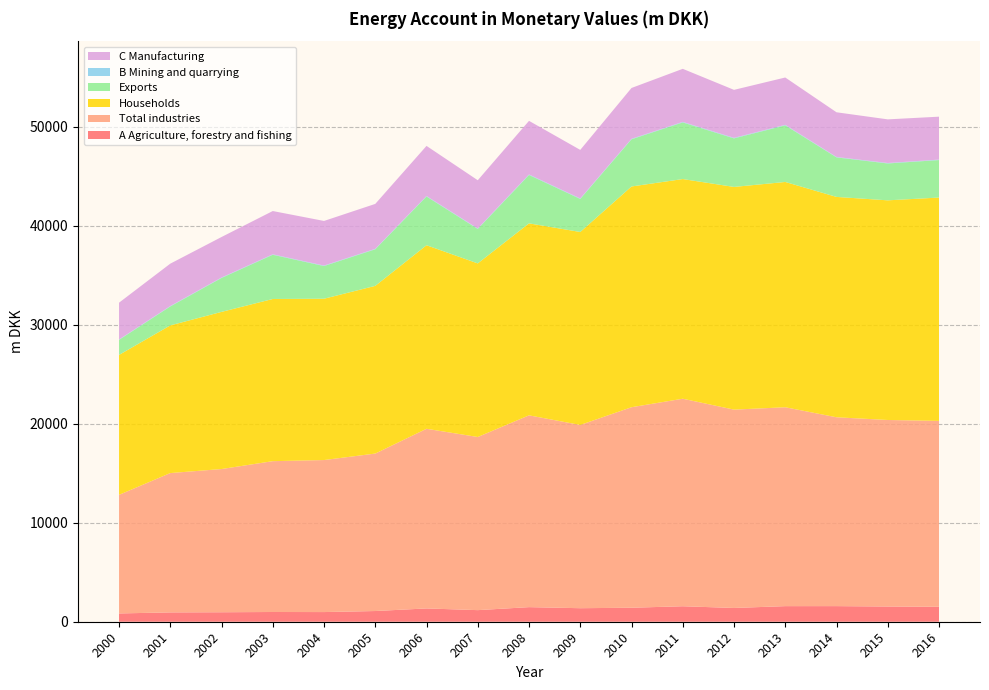

Reading right to left, extract all data points from this chart.

A Agriculture, forestry and fishing: 1509	1537	1576	1575	1390	1564	1413	1366	1474	1171	1343	1081	976	983	958	943	837
Total industries: 18775	18838	19073	20086	20032	20958	20251	18507	19370	17486	18143	15903	15353	15233	14463	14071	11976
Households: 22554	22183	22254	22752	22490	22185	22293	19488	19388	17531	18538	16935	16292	16379	15871	14912	14132
Exports: 3787	3724	3992	5717	4903	5720	4767	3338	4886	3480	4923	3697	3302	4465	3426	1914	1522
B Mining and quarrying: 45	46	41	52	53	53	47	47	53	47	48	43	46	45	43	42	39
C Manufacturing: 4337	4407	4515	4781	4847	5359	5134	4906	5414	4872	5060	4539	4507	4372	4093	4280	3714